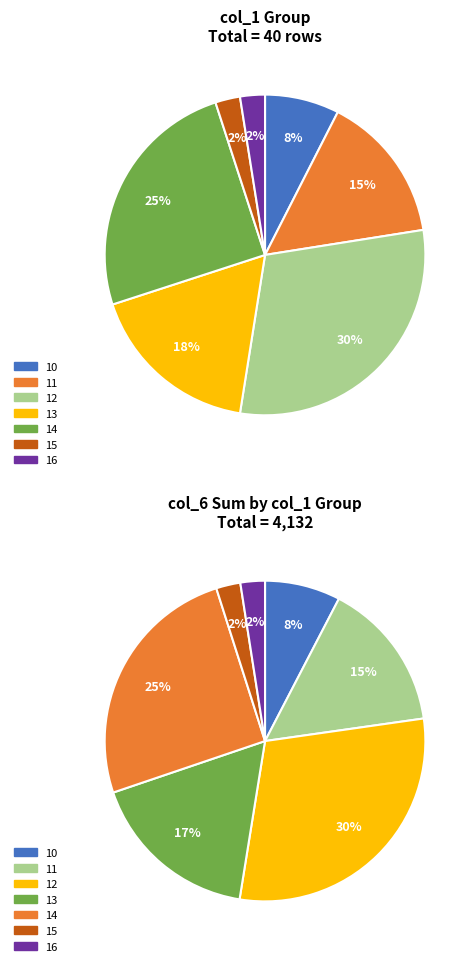

To the nearest percent, what is the average slice percentage?

14%